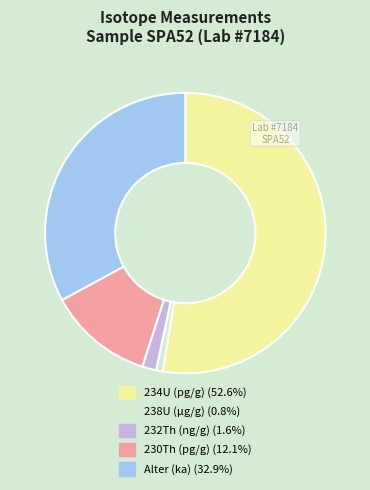

Does 234U (pg/g) represent more than half of the total?

Yes